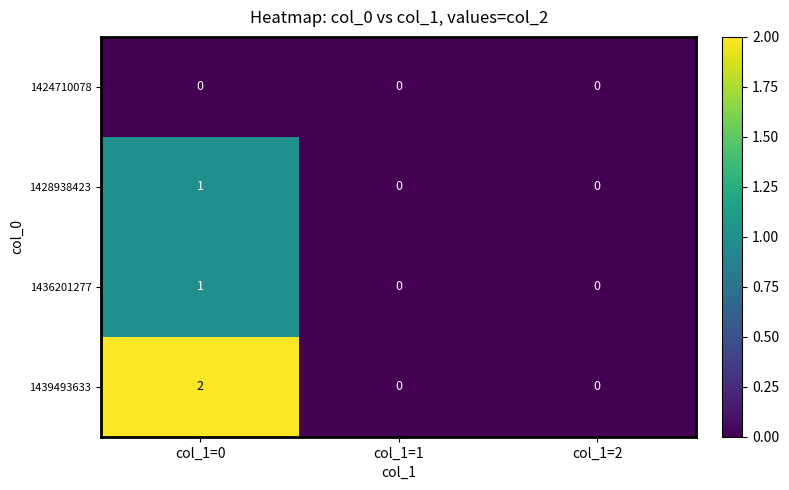

At which label does 1428938423 reach its peak?

col_1=0